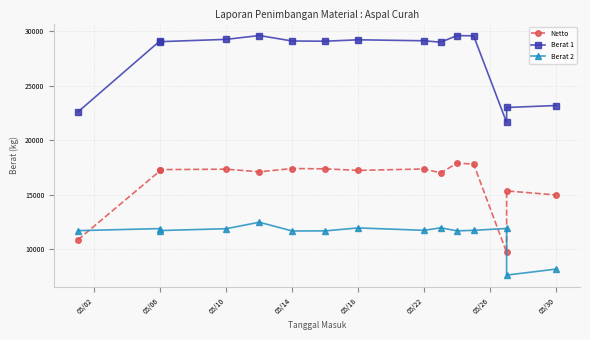

How many series are shown in this chart?

3